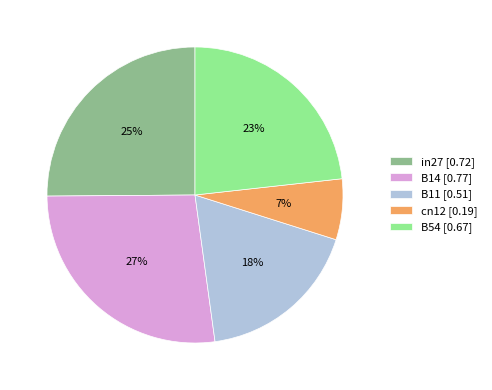

Which category has the smallest portion of the pie?

cn12